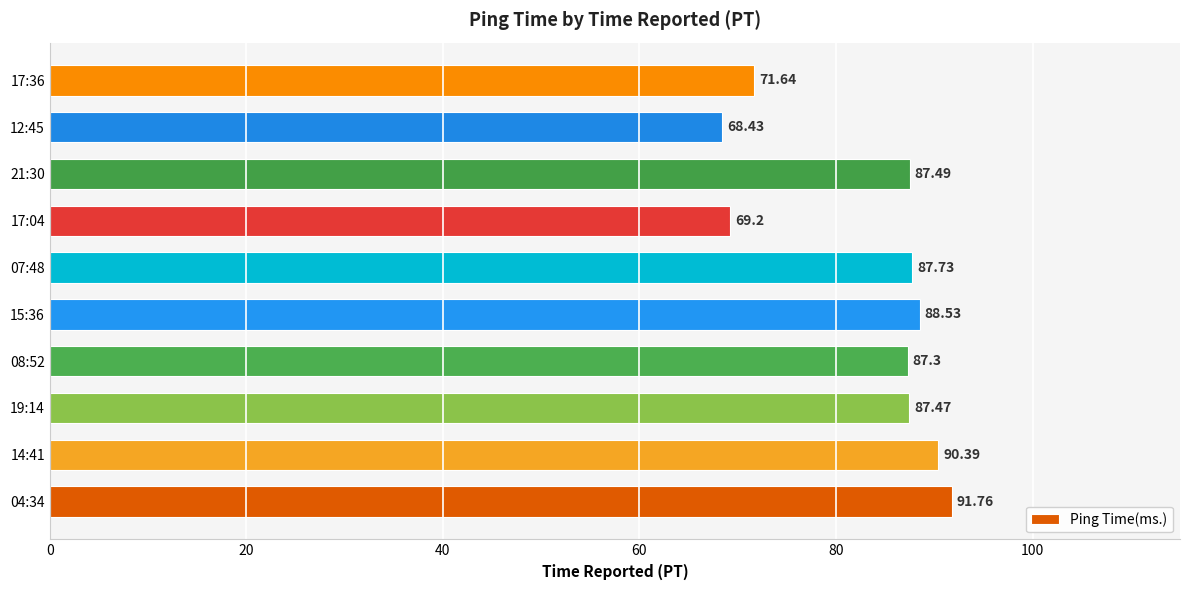

What is the average value?

83.0